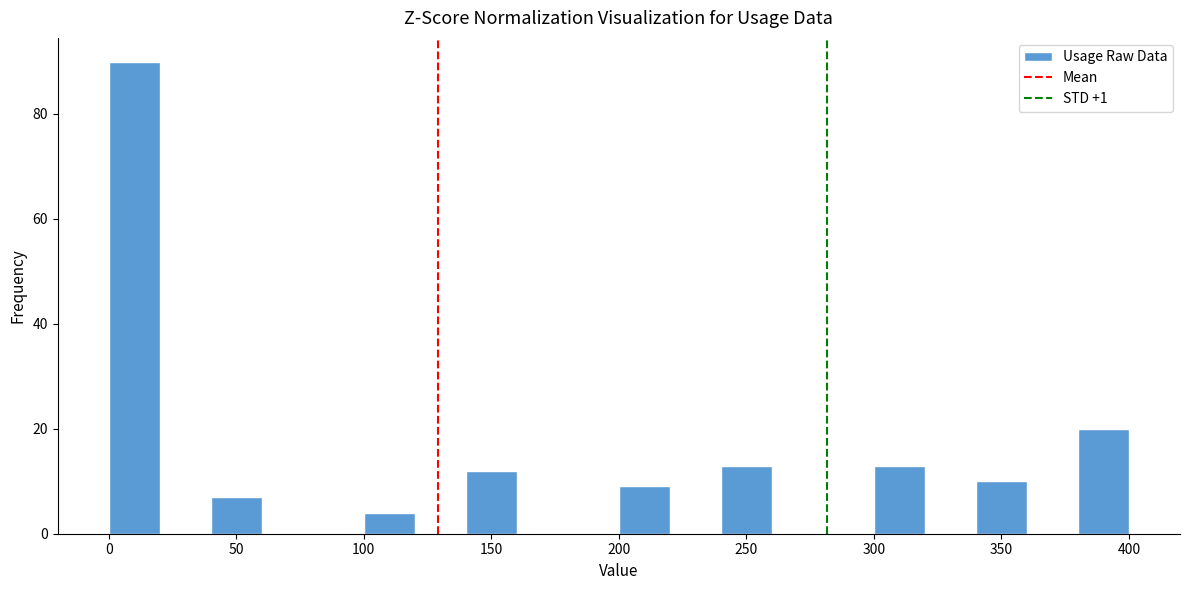

Over which range of the x-axis is the bar tallest?

0 to 20